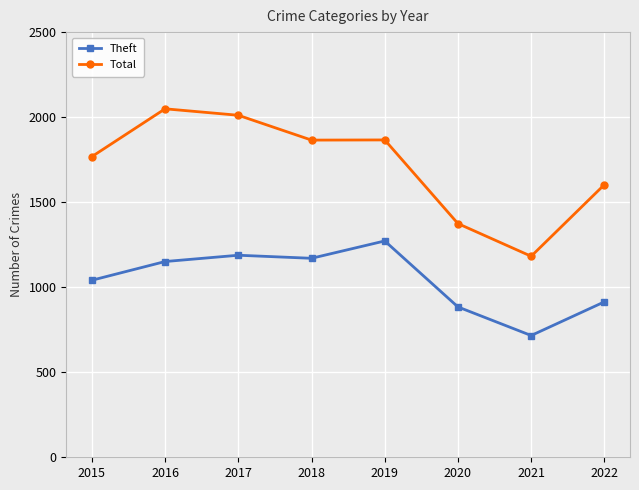

At which category does the chart reach its minimum across all series?

2021